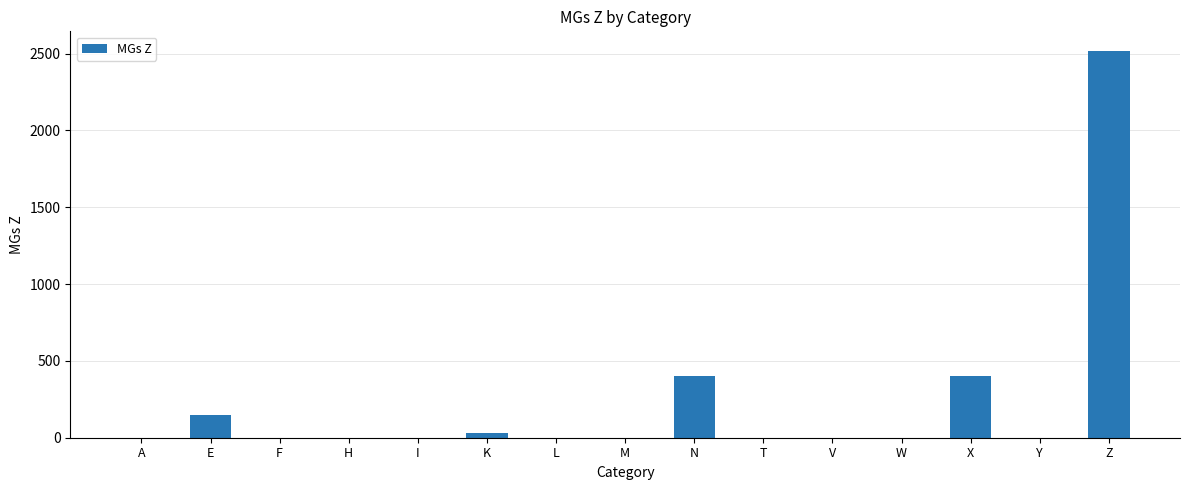

Between W and Z, which is larger?

Z